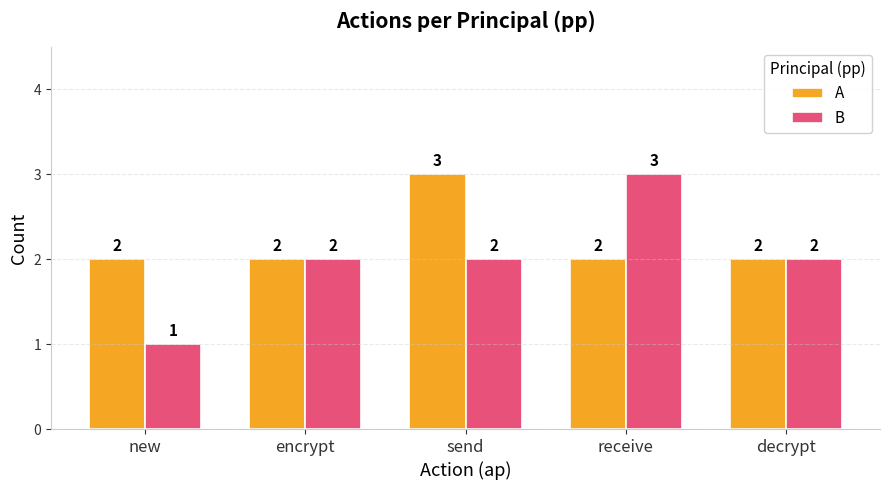

Reading left to right, what are all the values shown in this chart?

A: 2	2	3	2	2
B: 1	2	2	3	2